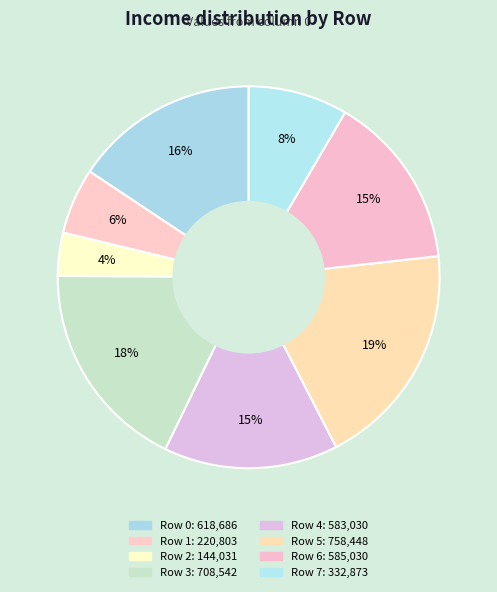

Is it true that Row 3 is 24% of the pie?

False